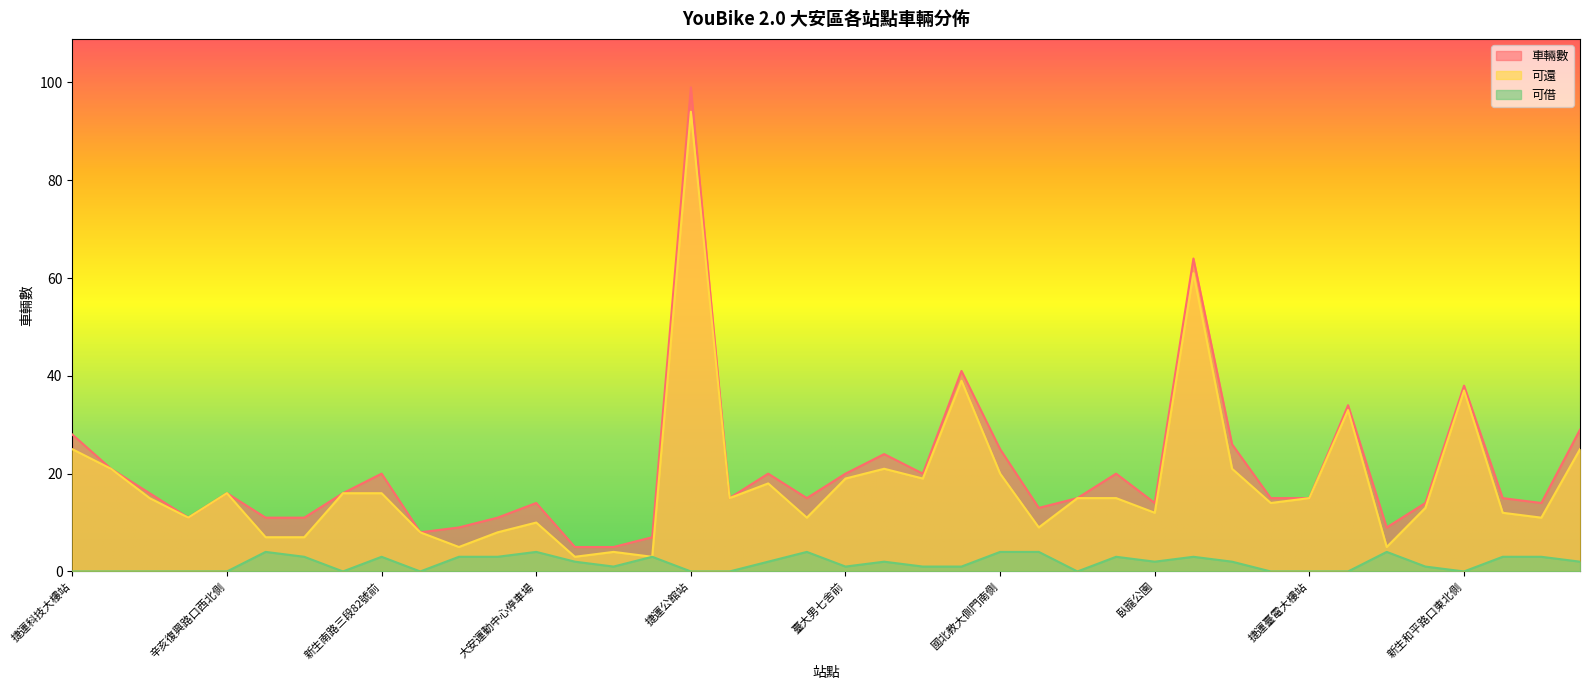

What is the difference between the 可借 values at 敦化南路二段293巷口南側 and 臺大男七舍前?

2